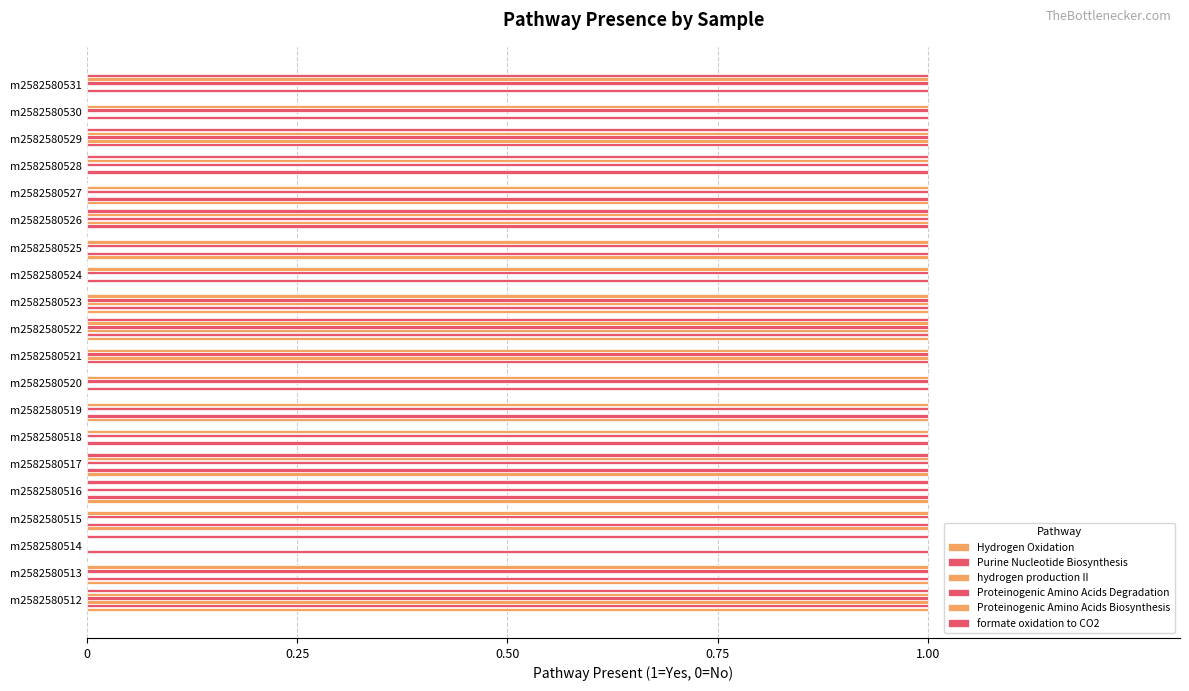

Count the number of data series in this chart.

6